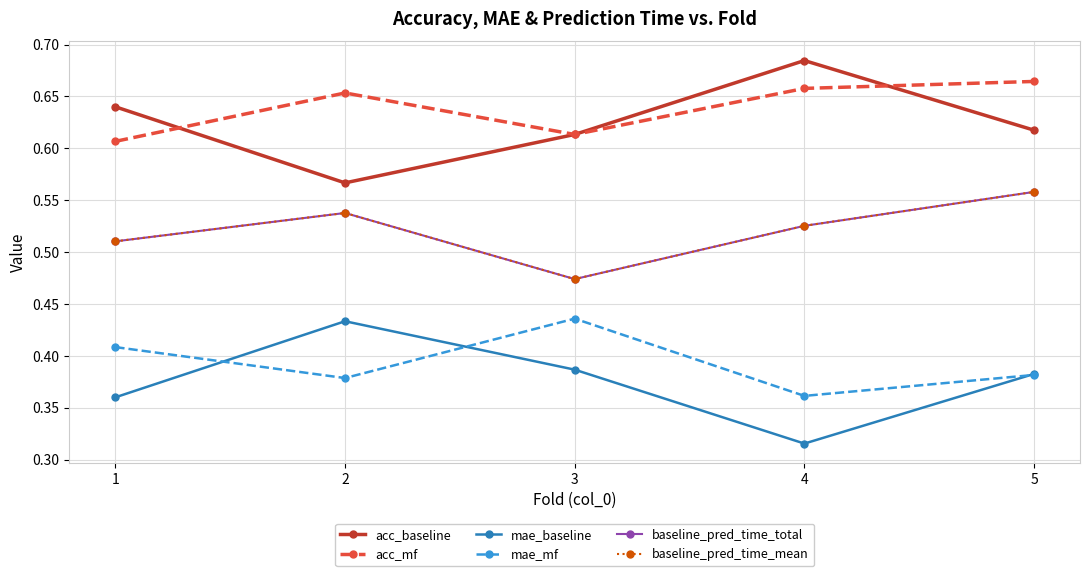

Does the chart have visible grid lines?

Yes